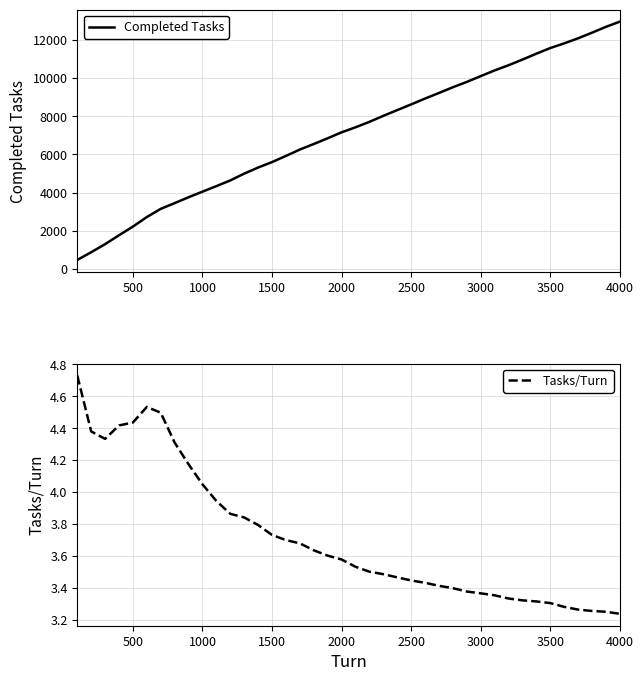

Is it true that Completed Tasks equals 5598 at 1500?

True